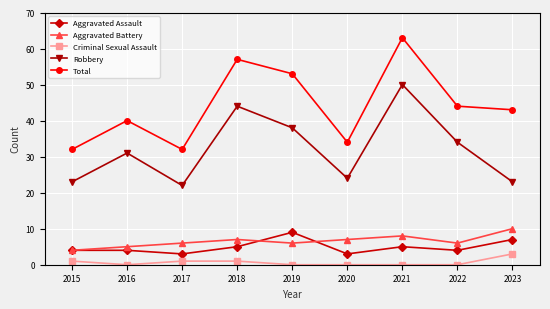

At which label does Total first exceed 43?

2018